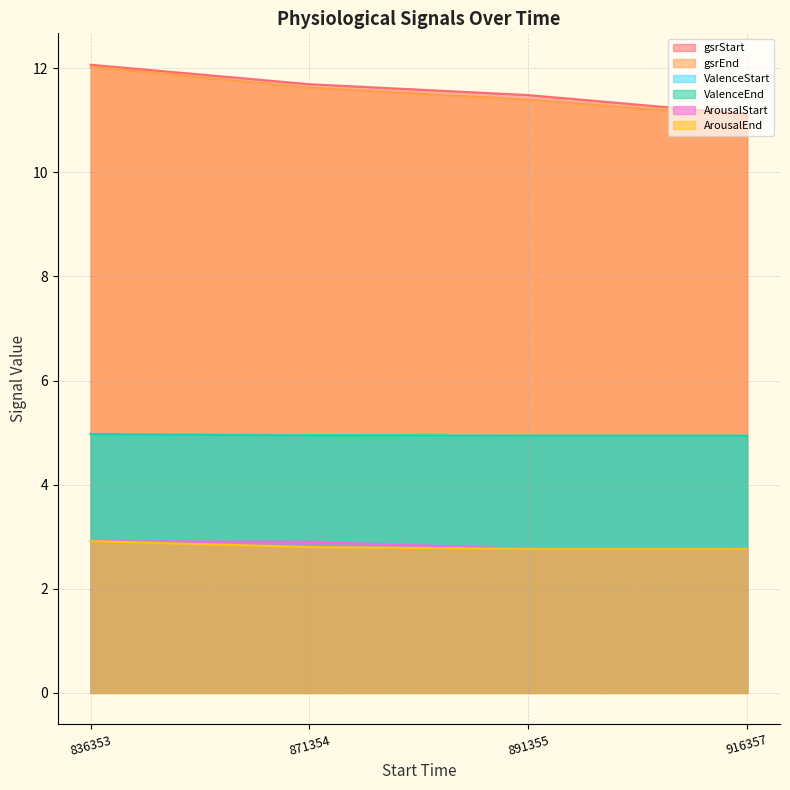

Which category has the lowest value in the gsrEnd series?

916357